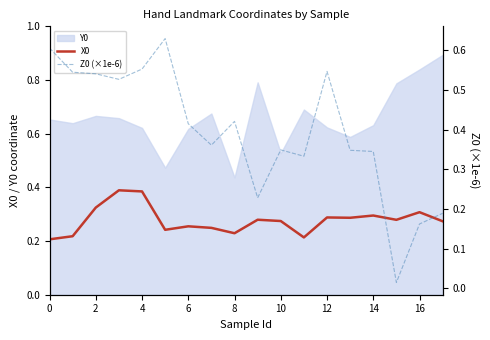

How many X0 values are between 0 and 1?

18